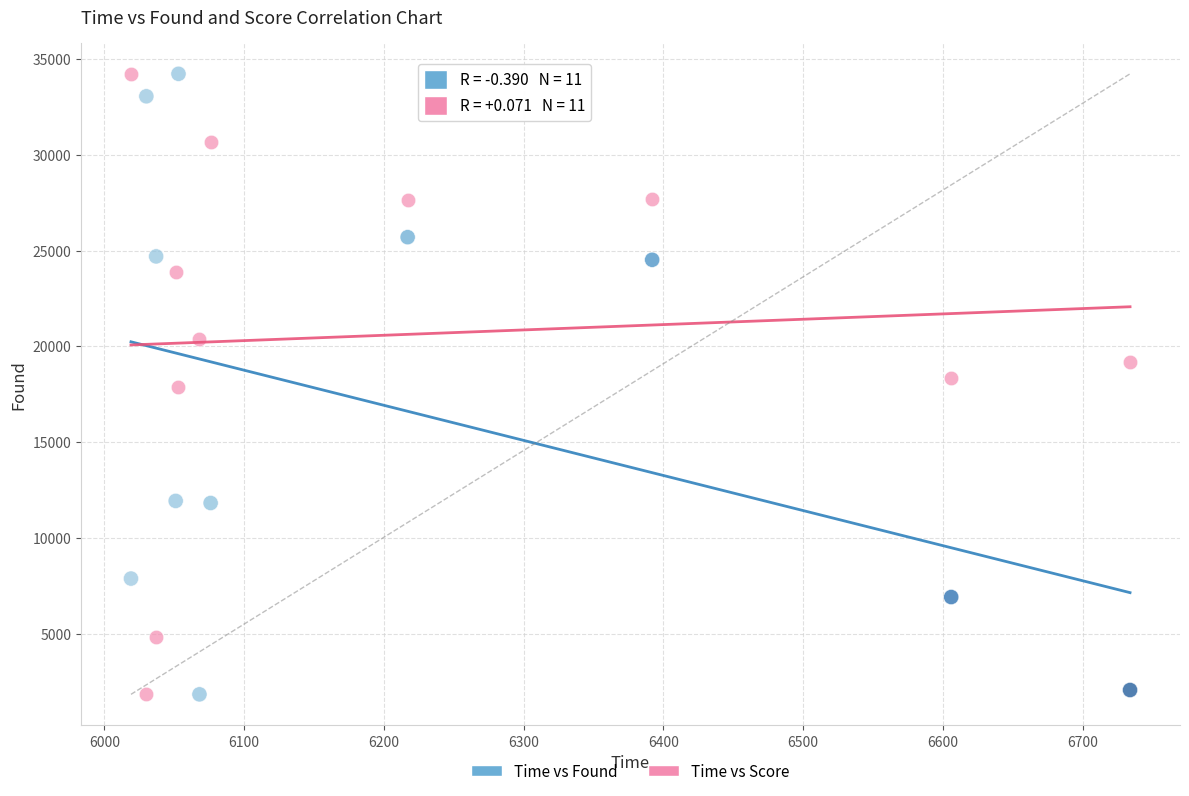

Across all data points, what is the range of X values (max minus min)?

715.0